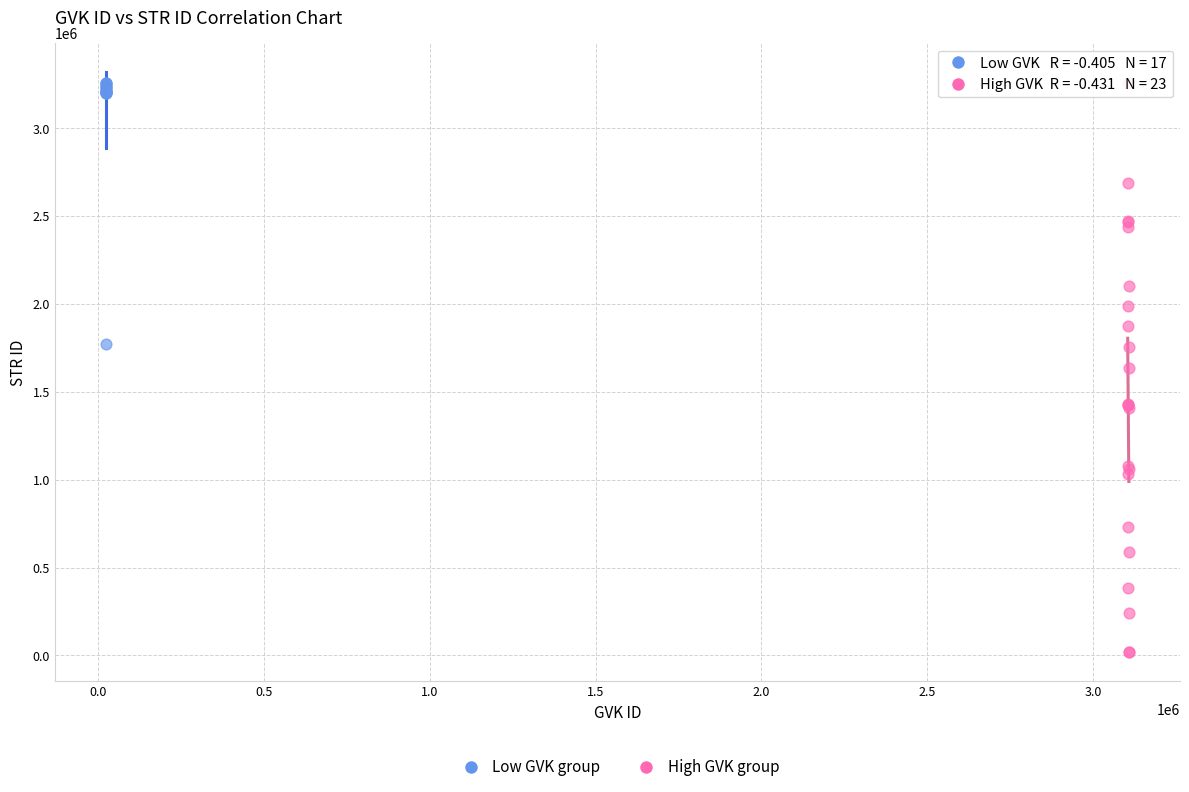

Which series has the widest spread of Y values?

High GVK group